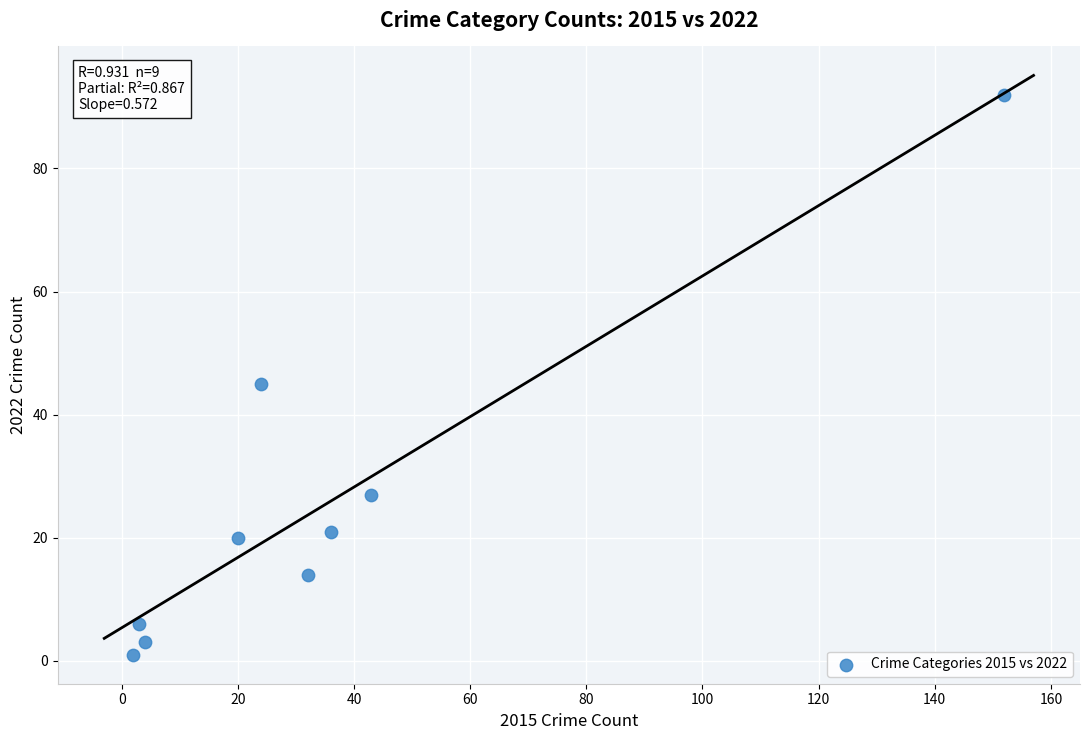

What is the range of X values (max minus min)?

150